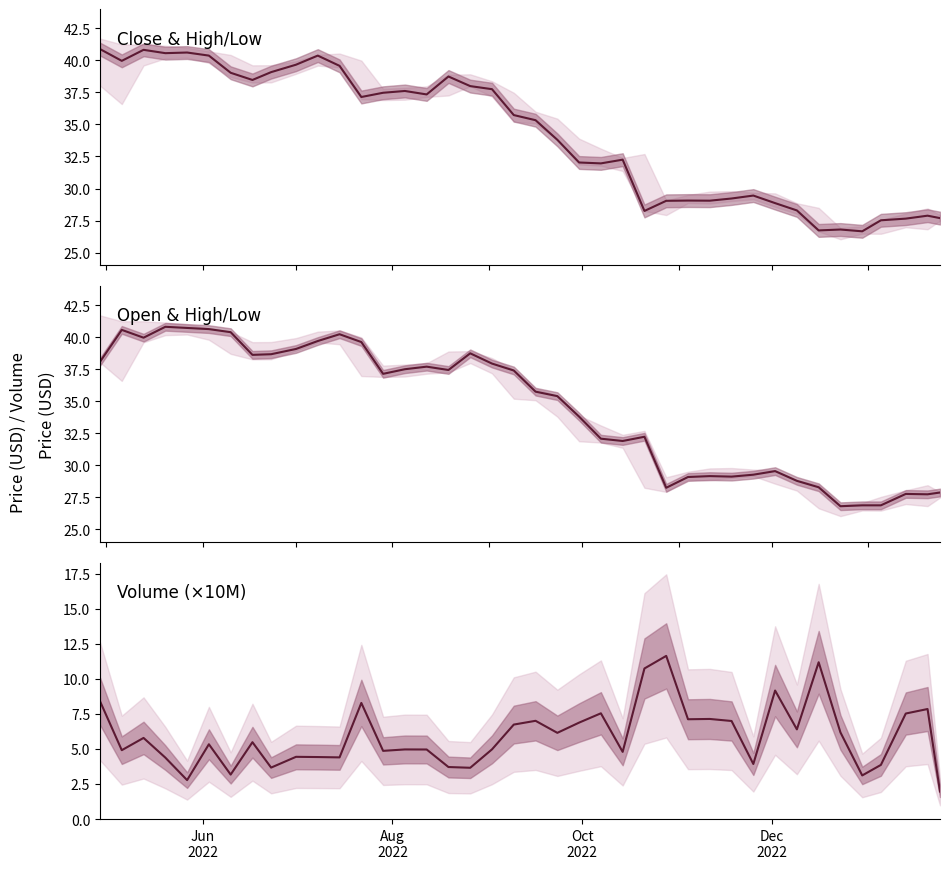

Reading left to right, transcribe all the data shown in this chart.

Closeprice: 40.9	40.0	40.8	40.6	40.6	40.4	39.0	38.5	39.1	39.7	40.4	39.6	37.1	37.5	37.6	37.3	38.7	38.0	37.8	35.7	35.3	33.8	32.0	32.0	32.2	28.2	29.0	29.1	29.1	29.2	29.4	28.9	28.3	26.7	26.8	26.7	27.5	27.6	27.9	27.7
Openprice: 38.1	40.6	40.0	40.8	40.7	40.6	40.4	38.6	38.7	39.1	39.7	40.2	39.6	37.1	37.5	37.7	37.4	38.7	37.9	37.4	35.8	35.4	33.8	32.1	31.9	32.2	28.2	29.1	29.2	29.1	29.3	29.6	28.8	28.3	26.8	26.9	26.9	27.8	27.7	27.9
Volume (×10M): 8.4	4.9	5.8	4.4	2.8	5.3	3.2	5.5	3.7	4.4	4.4	4.4	8.3	4.9	5.0	5.0	3.7	3.7	5.0	6.7	7.0	6.2	6.9	7.5	4.8	10.7	11.6	7.1	7.1	7.0	3.9	9.2	6.4	11.2	6.2	3.1	3.9	7.5	7.9	2.0